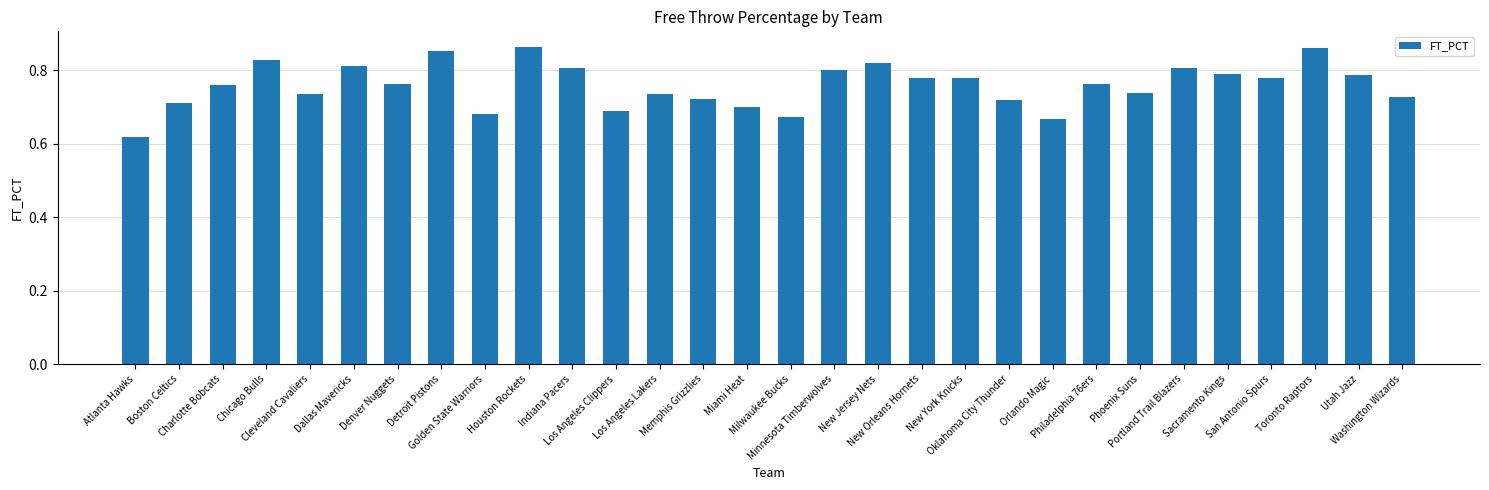

At which category does the chart reach its minimum across all series?

Atlanta Hawks